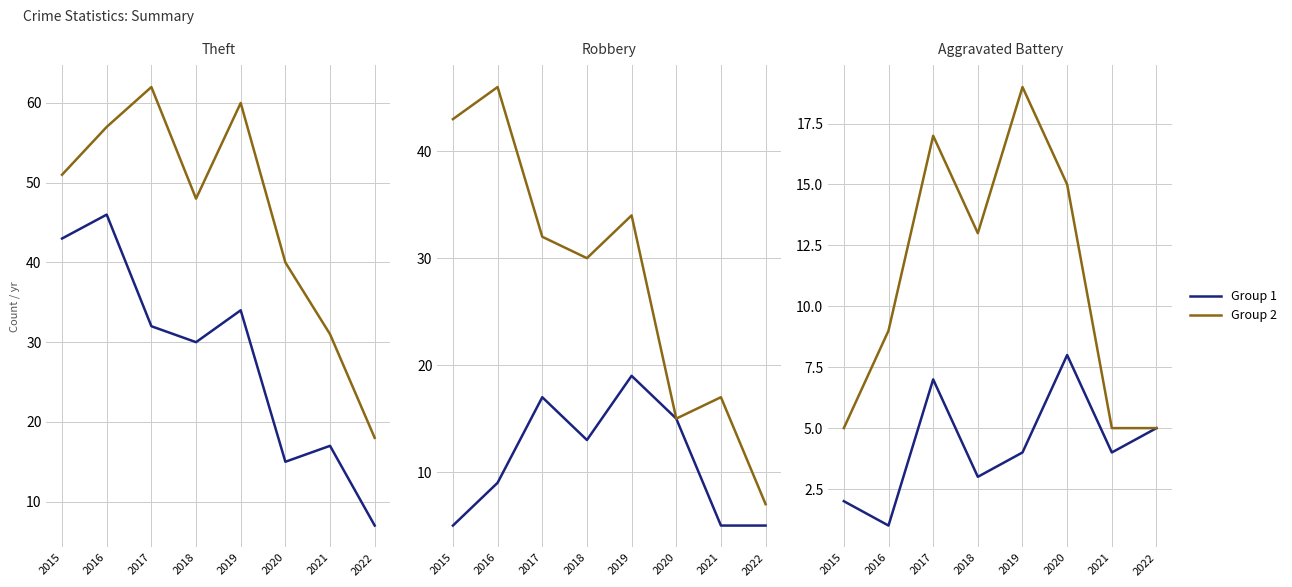

True or false: Robbery and Theft intersect in this chart.

False